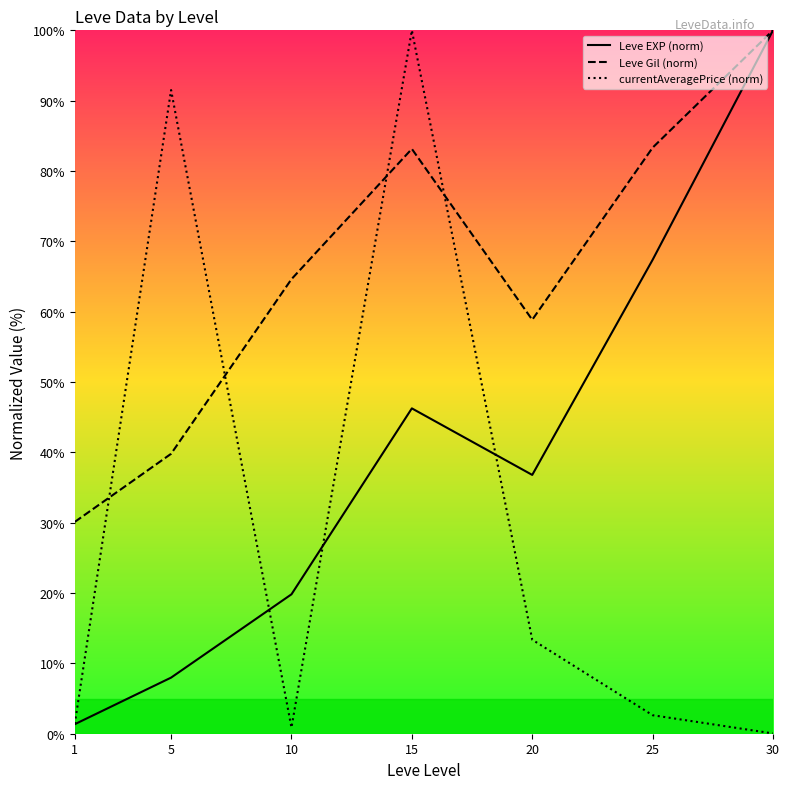

Rank the series by their maximum value, from lowest to highest.

Leve EXP (norm), Leve Gil (norm), currentAveragePrice (norm)